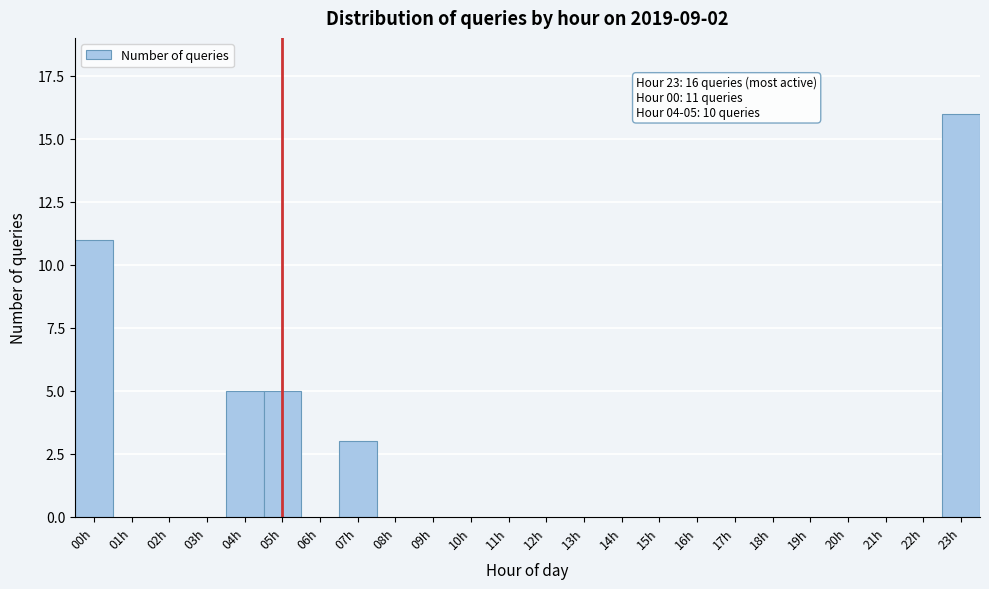

Reading left to right, transcribe all the data shown in this chart.

00h=11	01h=0	02h=0	03h=0	04h=5	05h=5	06h=0	07h=3	08h=0	09h=0	10h=0	11h=0	12h=0	13h=0	14h=0	15h=0	16h=0	17h=0	18h=0	19h=0	20h=0	21h=0	22h=0	23h=16